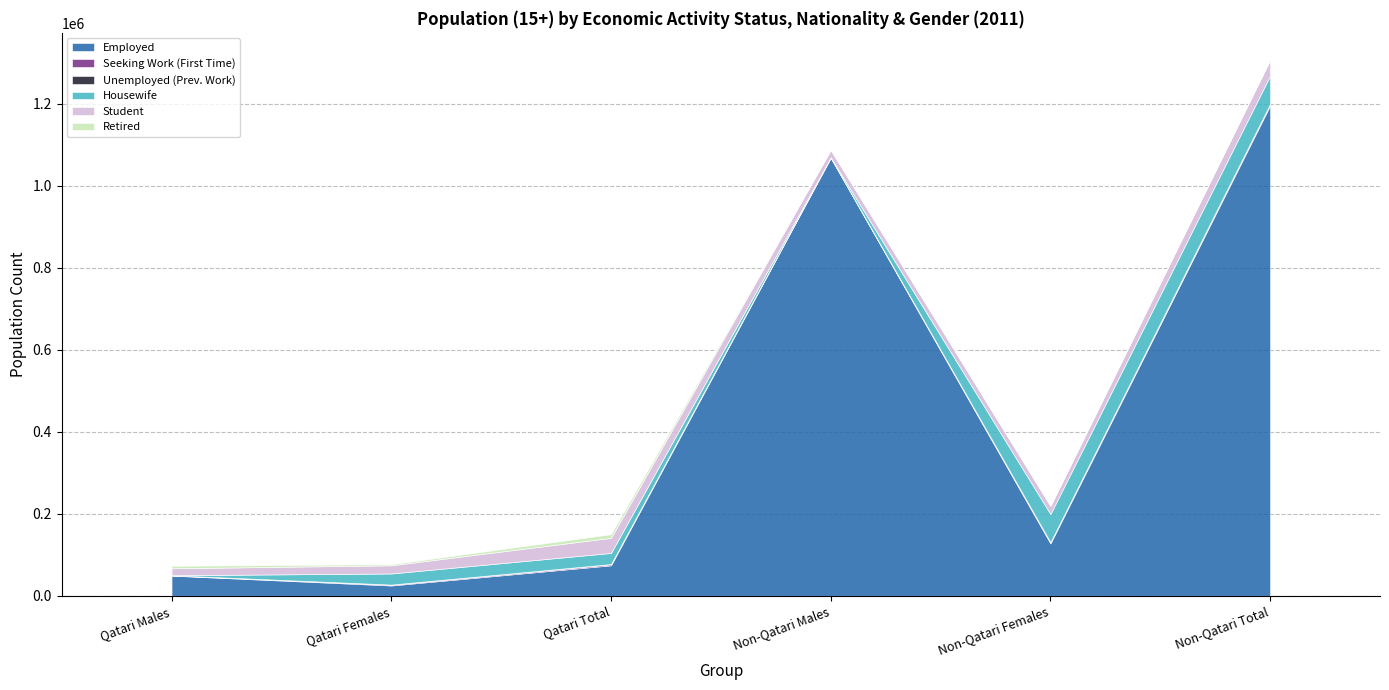

After their last crossing, which series has the higher values: Unemployed (Prev. Work) or Retired?

Unemployed (Prev. Work)